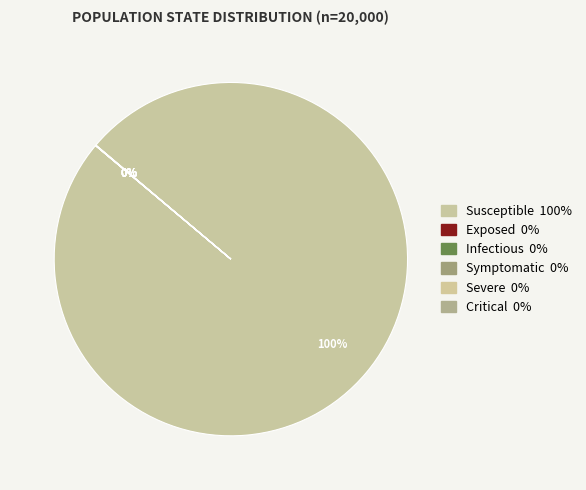

Does any single category account for the majority?

Yes